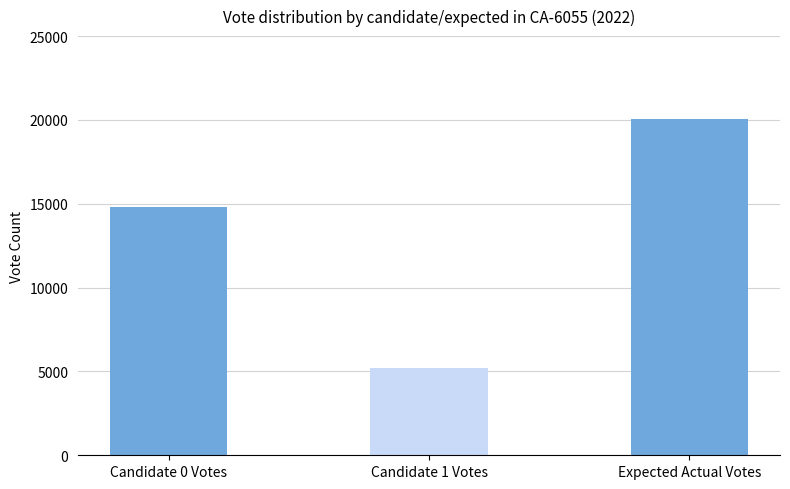

What position from the right is parameters.vote.expected.actual?

1